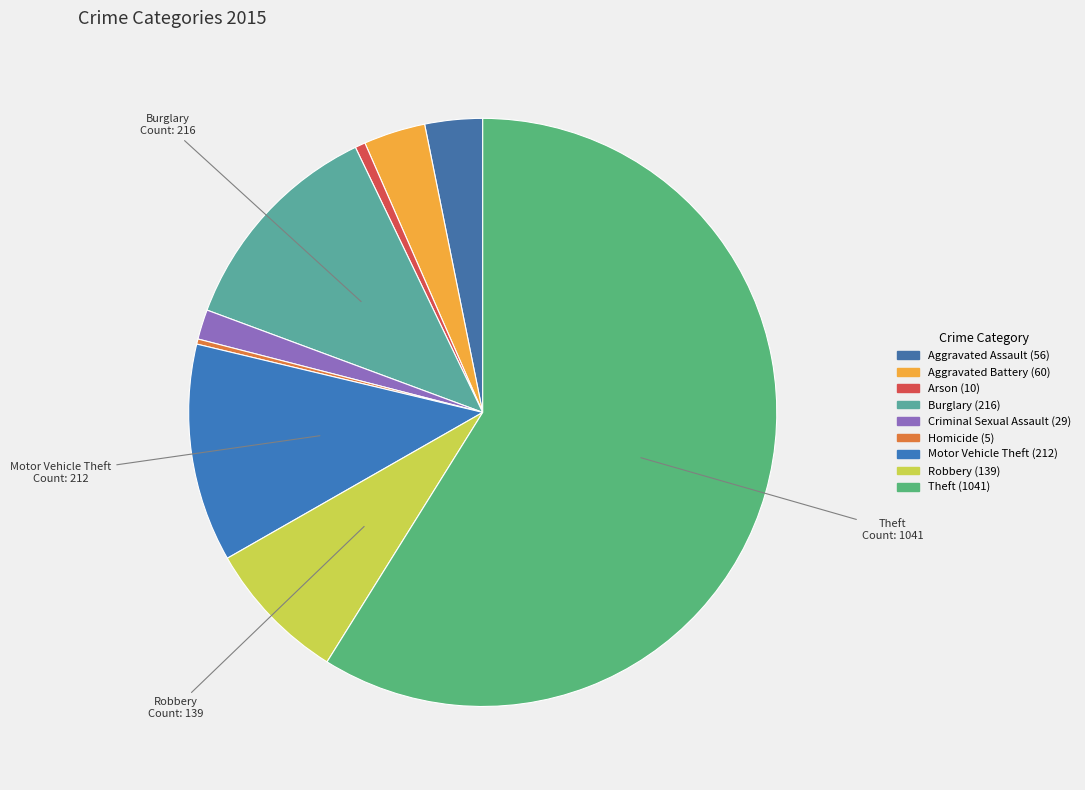

True or false: Aggravated Battery accounts for 3% of the total.

True